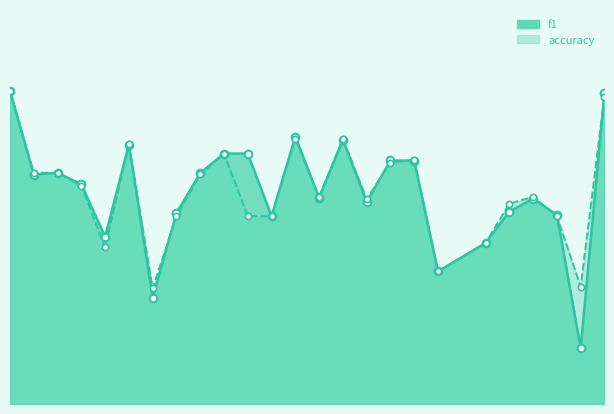

Which series reaches the maximum Y coordinate?

f1